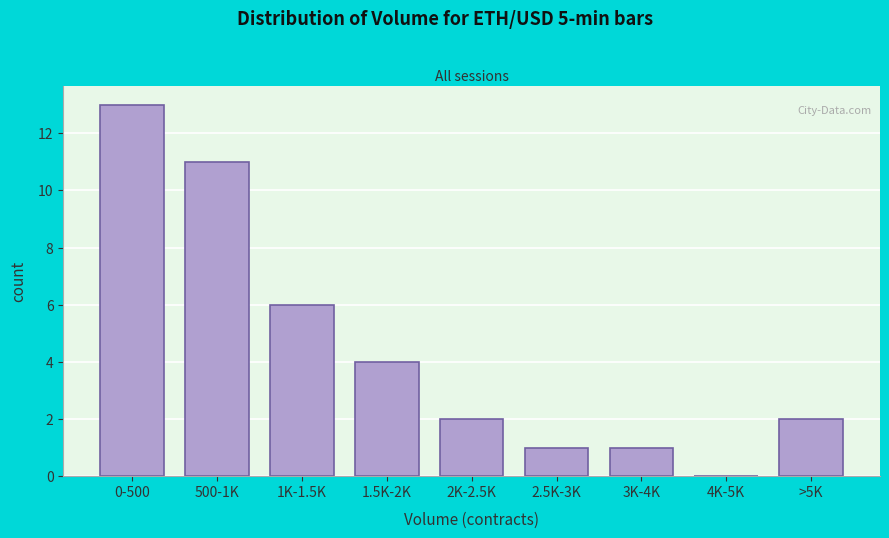

Reading left to right, extract all data points from this chart.

0-500=13	500-1K=11	1K-1.5K=6	1.5K-2K=4	2K-2.5K=2	2.5K-3K=1	3K-4K=1	4K-5K=0	>5K=2